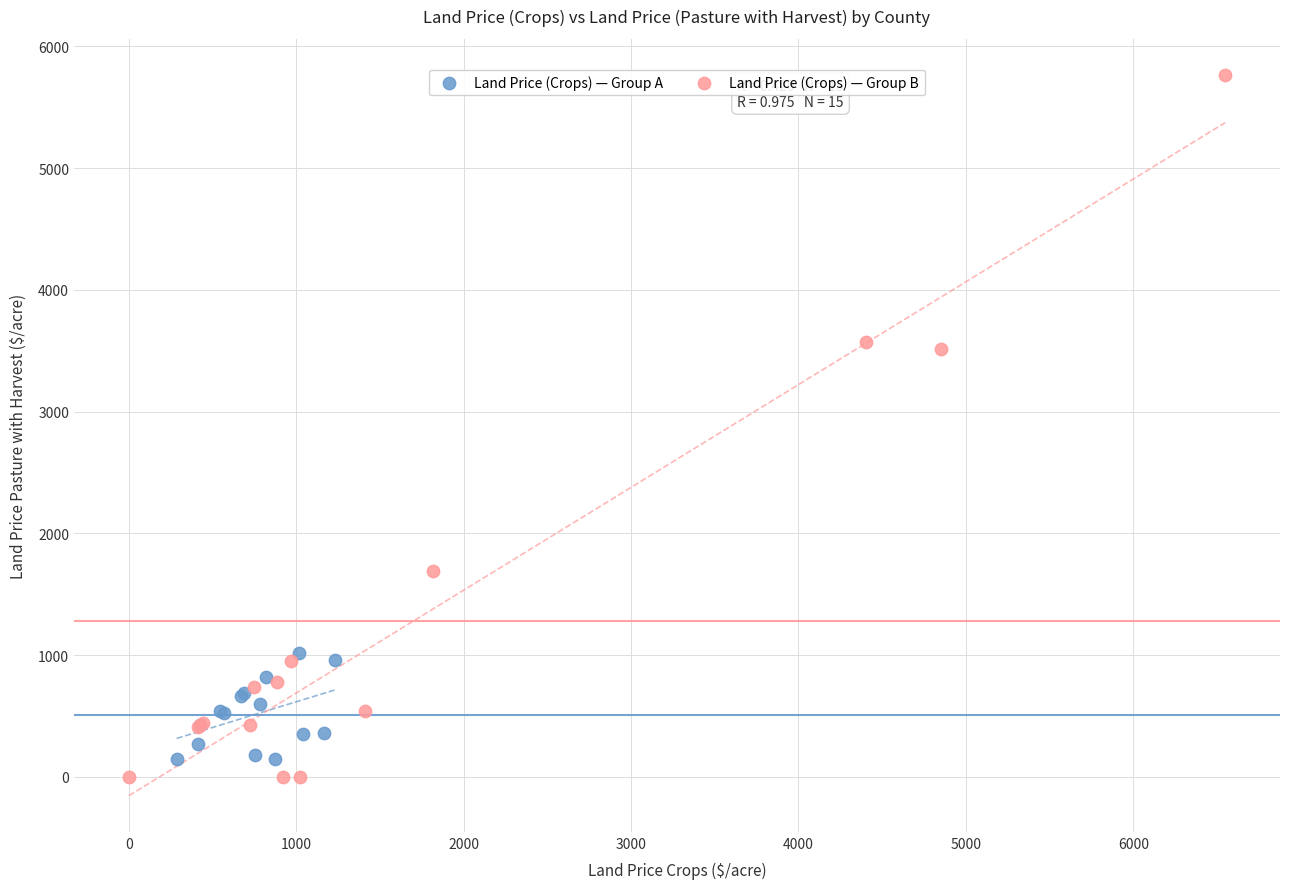

Which series contains the lowest Y value?

Land Price (Crops) — Group B